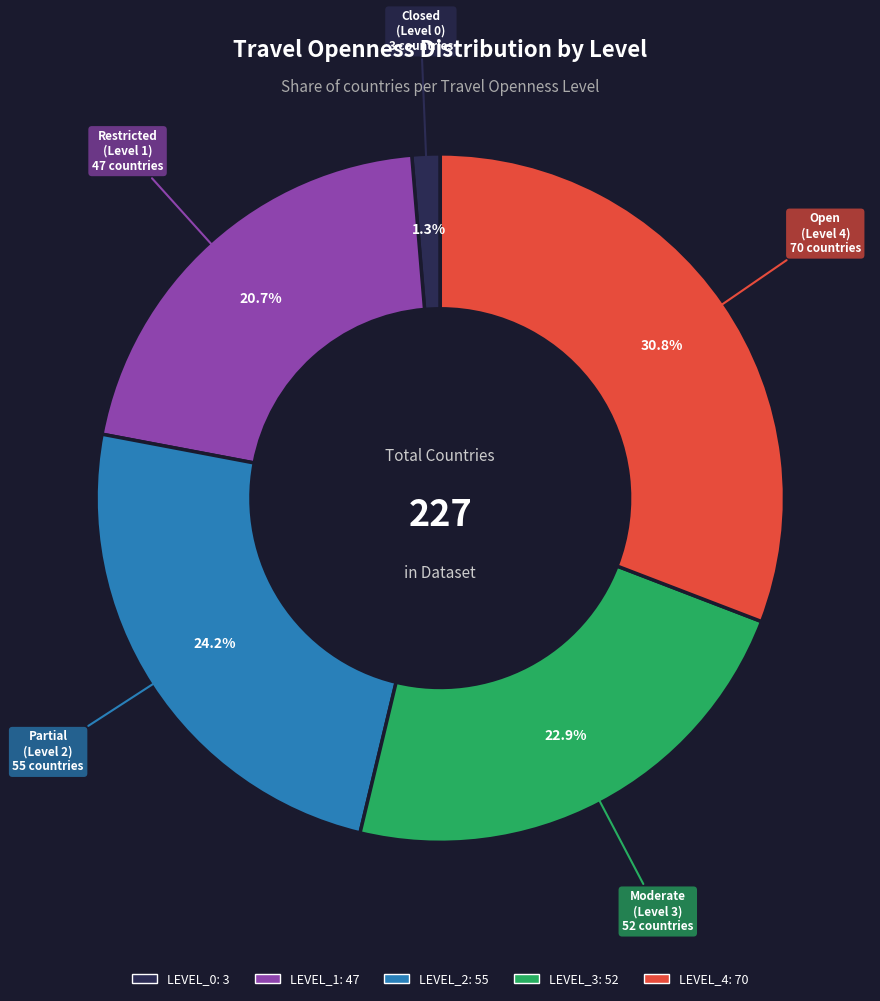

To the nearest percent, what portion does LEVEL_4 represent?

31%